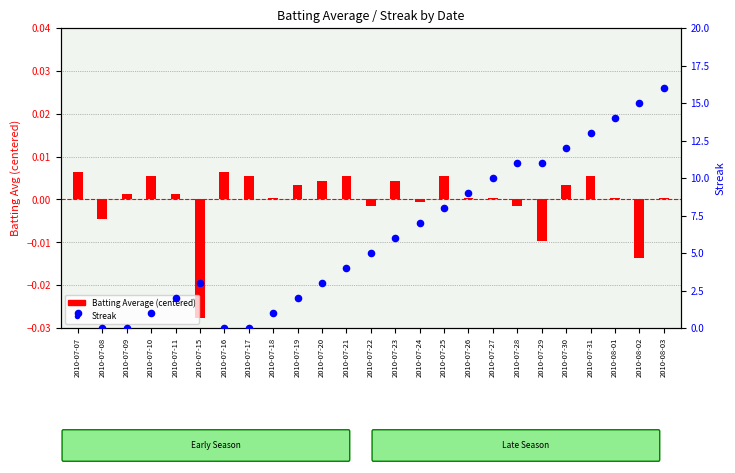

At how many categories does at least one series exceed 1?

18